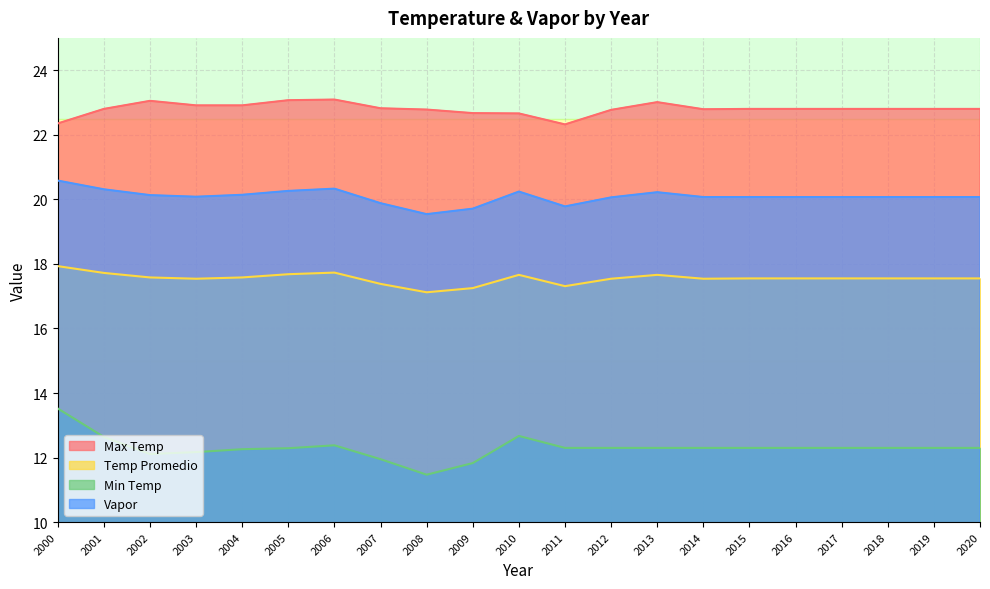

At which label does Min Temp first exceed 12?

2000